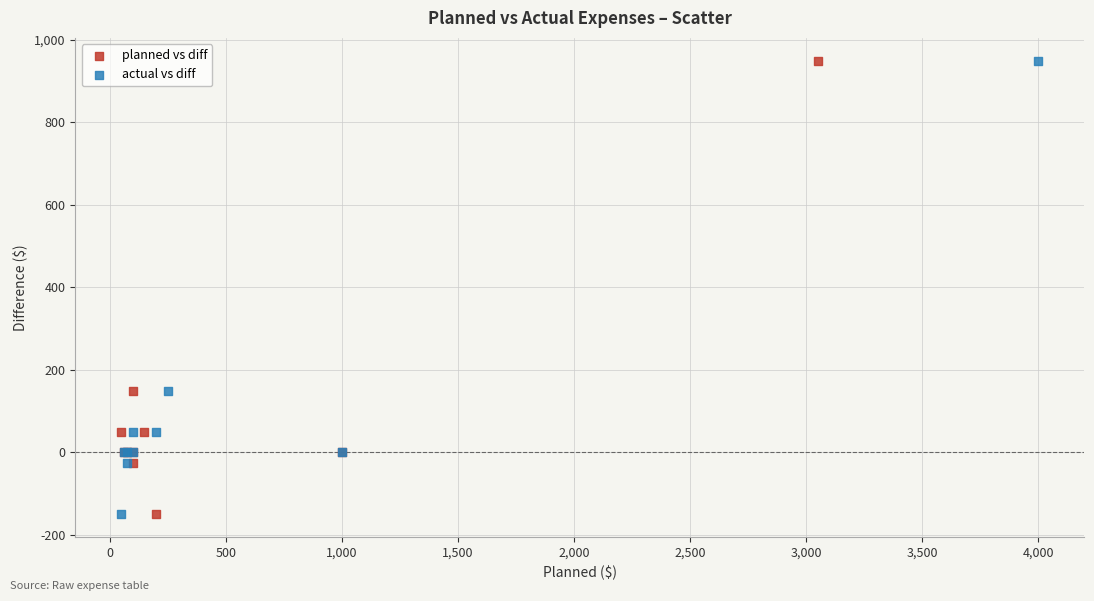

What are all the series names shown in the legend?

planned vs diff, actual vs diff